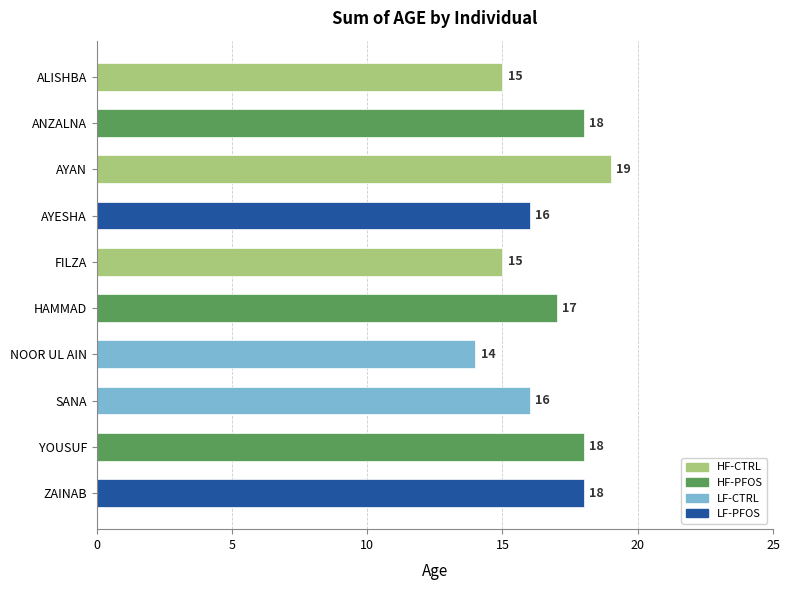

What is the greatest value displayed?

19